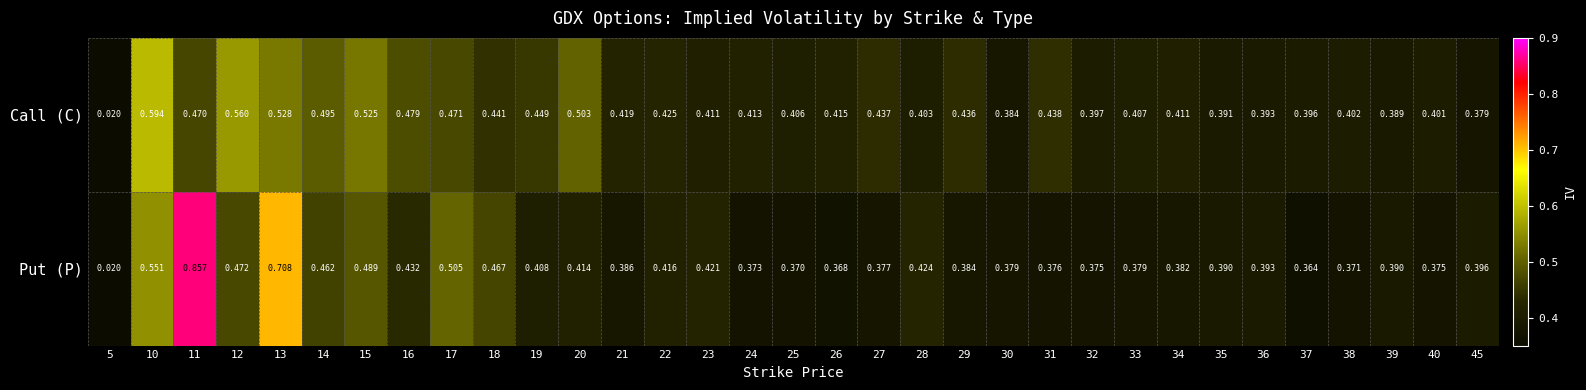

List the series in order of their overall mean, highest first.

Call (C), Put (P)